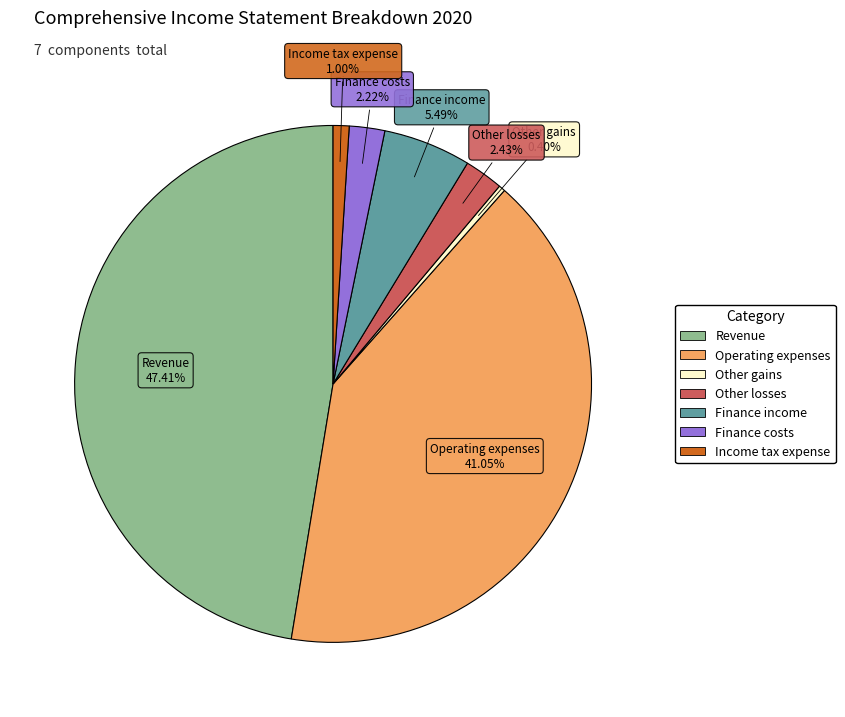

Combined, do Finance costs and Income tax expense account for over 50%?

No